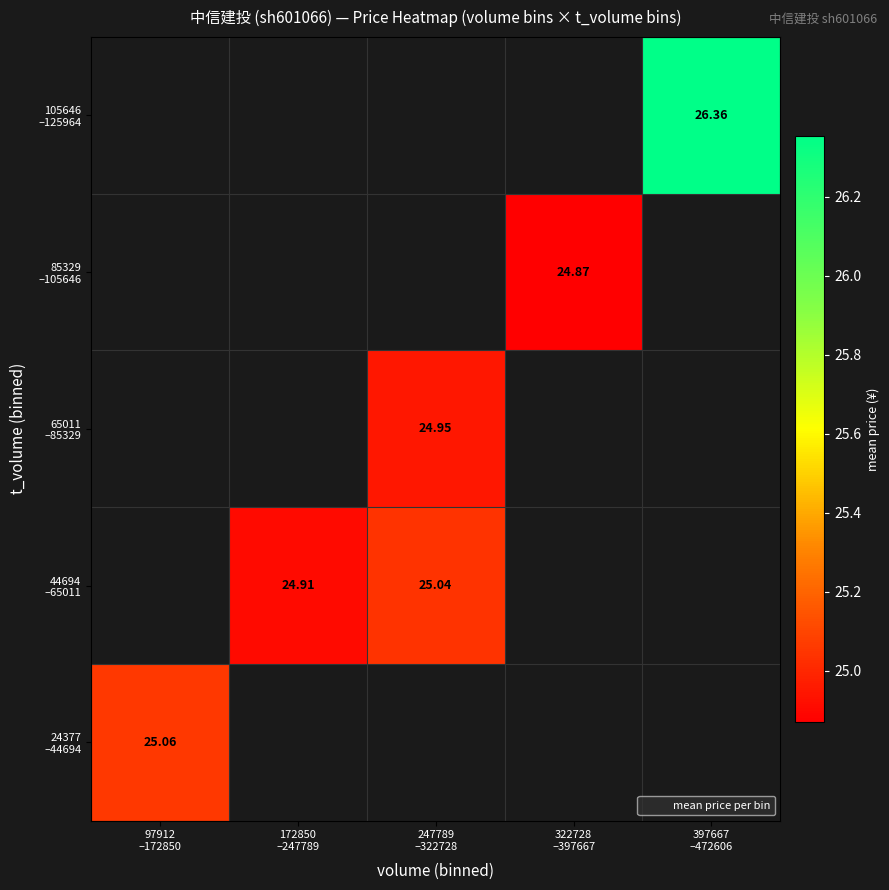

Is the value of 85329 –105646 at 247789 –322728 greater than the value of 65011 –85329 at 247789 –322728?

No